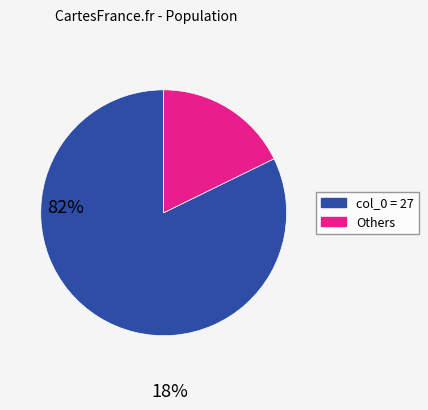

Is there a majority slice in this chart?

Yes